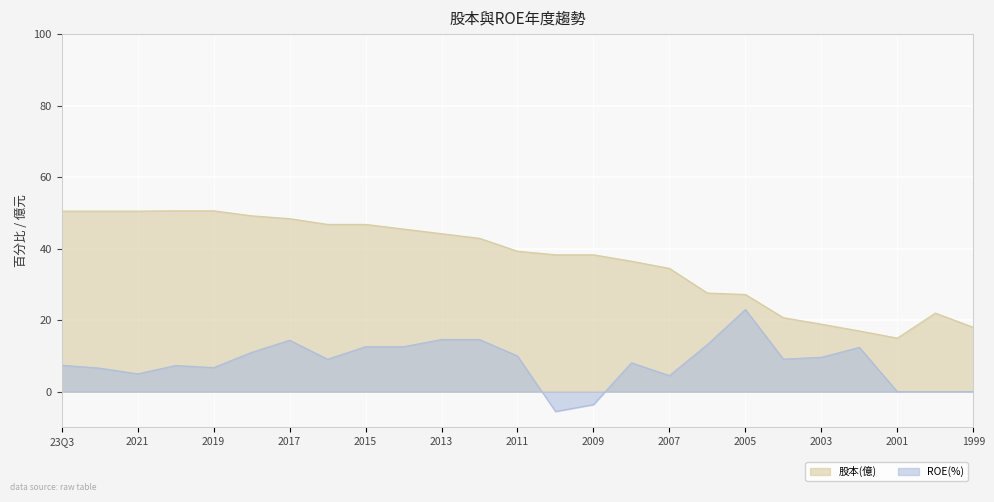

Which series has the largest total across all categories?

股本(億)